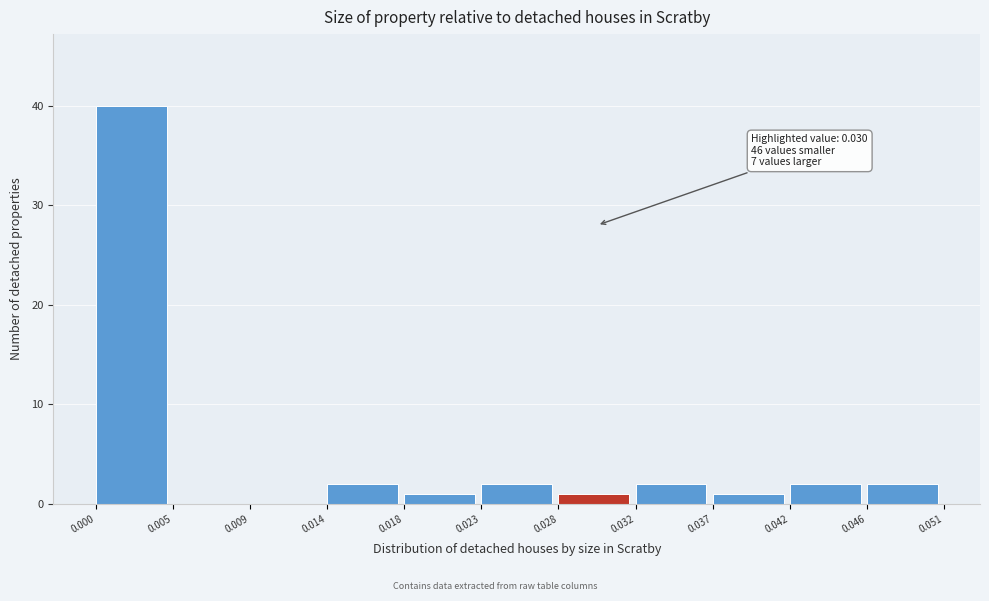

Over which range of the x-axis is the bar tallest?

0.000 to 0.005